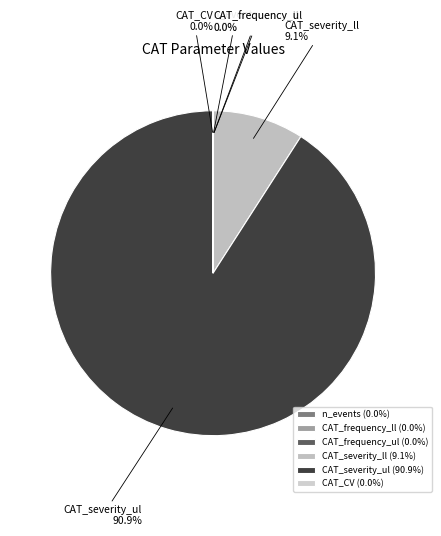

Is there a majority slice in this chart?

Yes